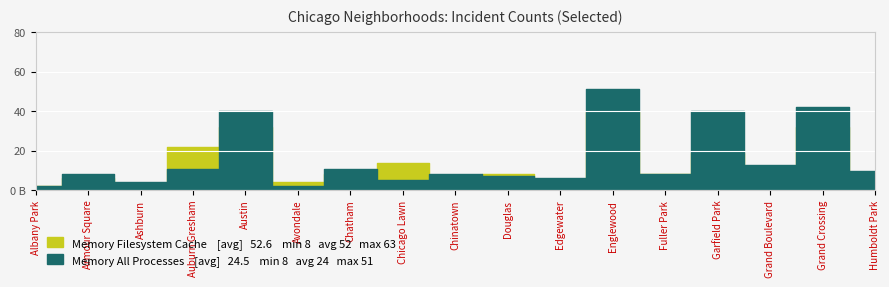

What is the average value of the Memory All Processes series?

16